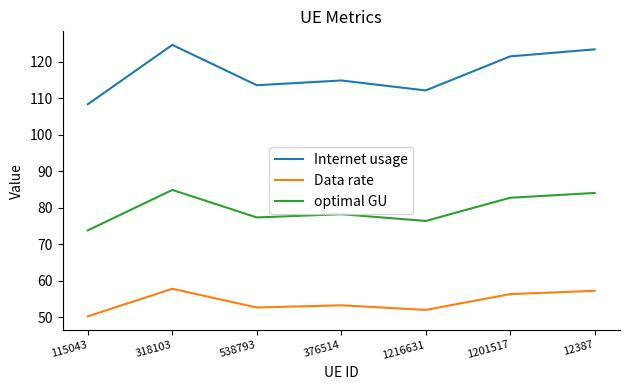

Where is the first local minimum for optimal GU?

538793